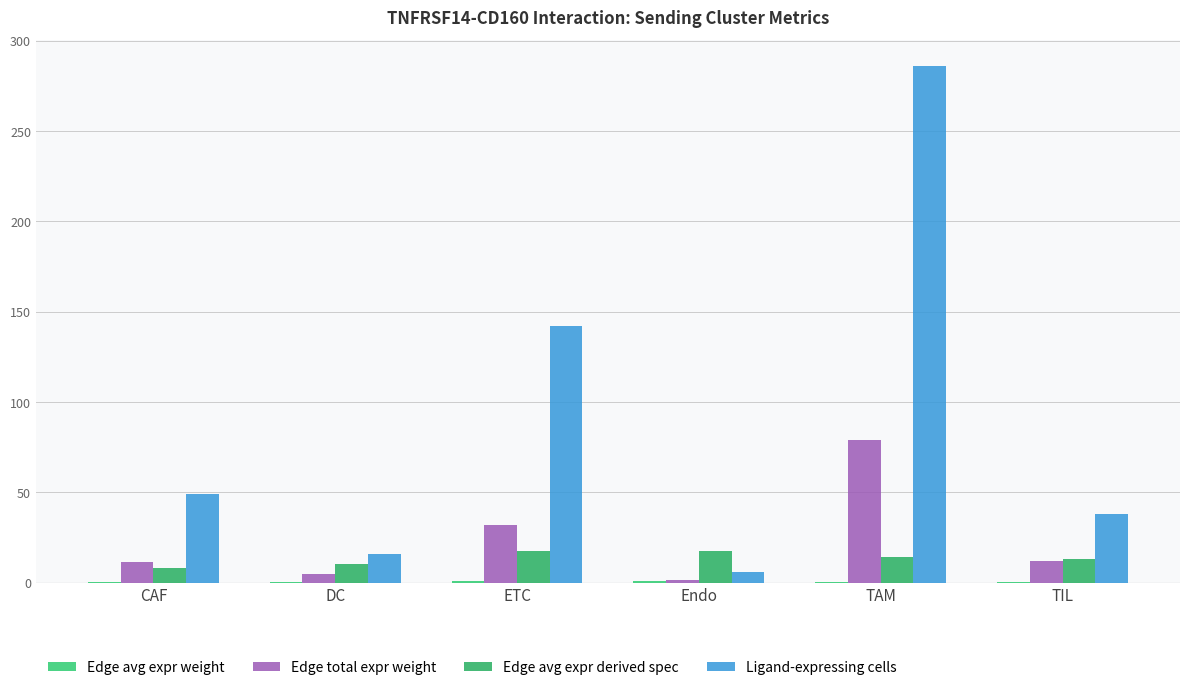

Is it true that Ligand-expressing cells equals 63.5 at ETC?

False